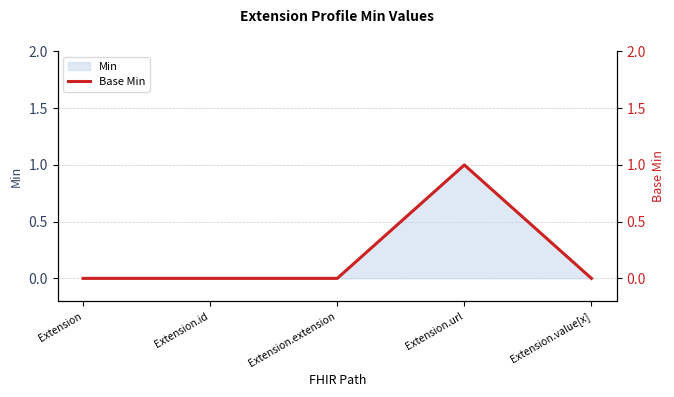

List the labels in order of value, smallest first.

Extension, Extension.id, Extension.extension, Extension.value[x], Extension.url